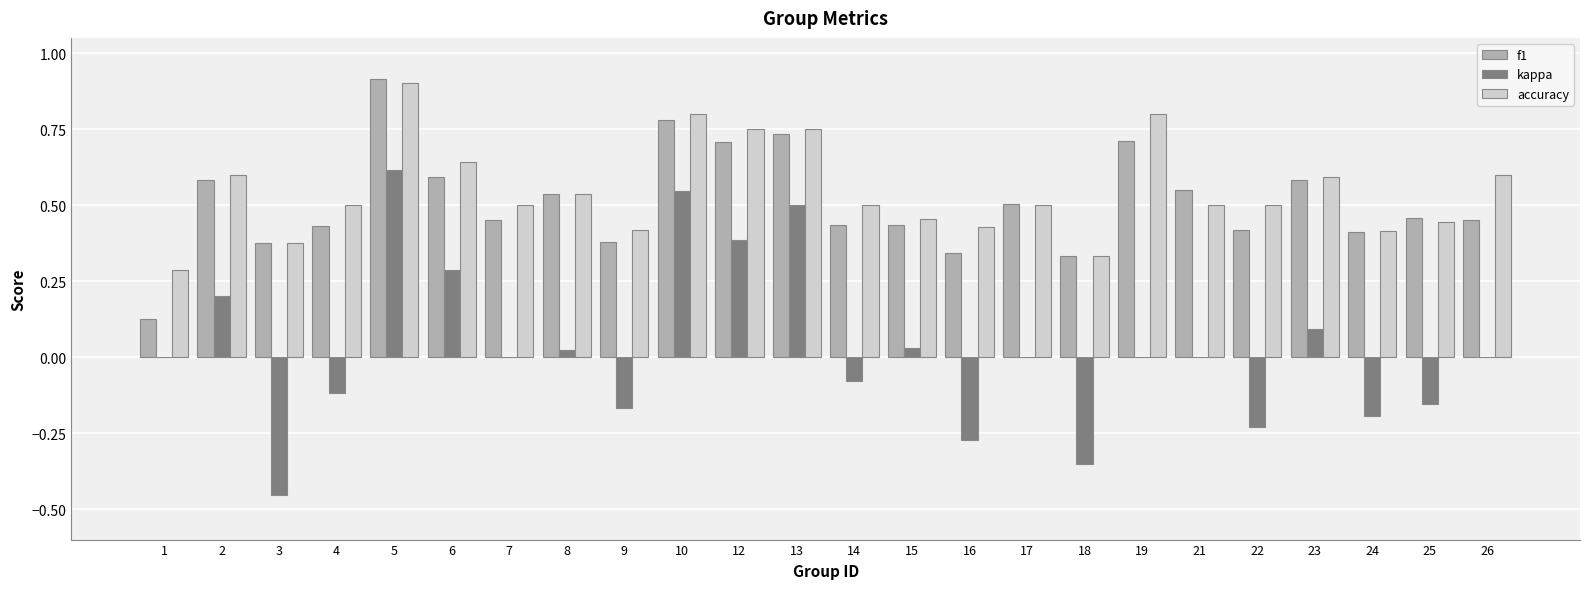

What is the total value across all series at 14?

0.9